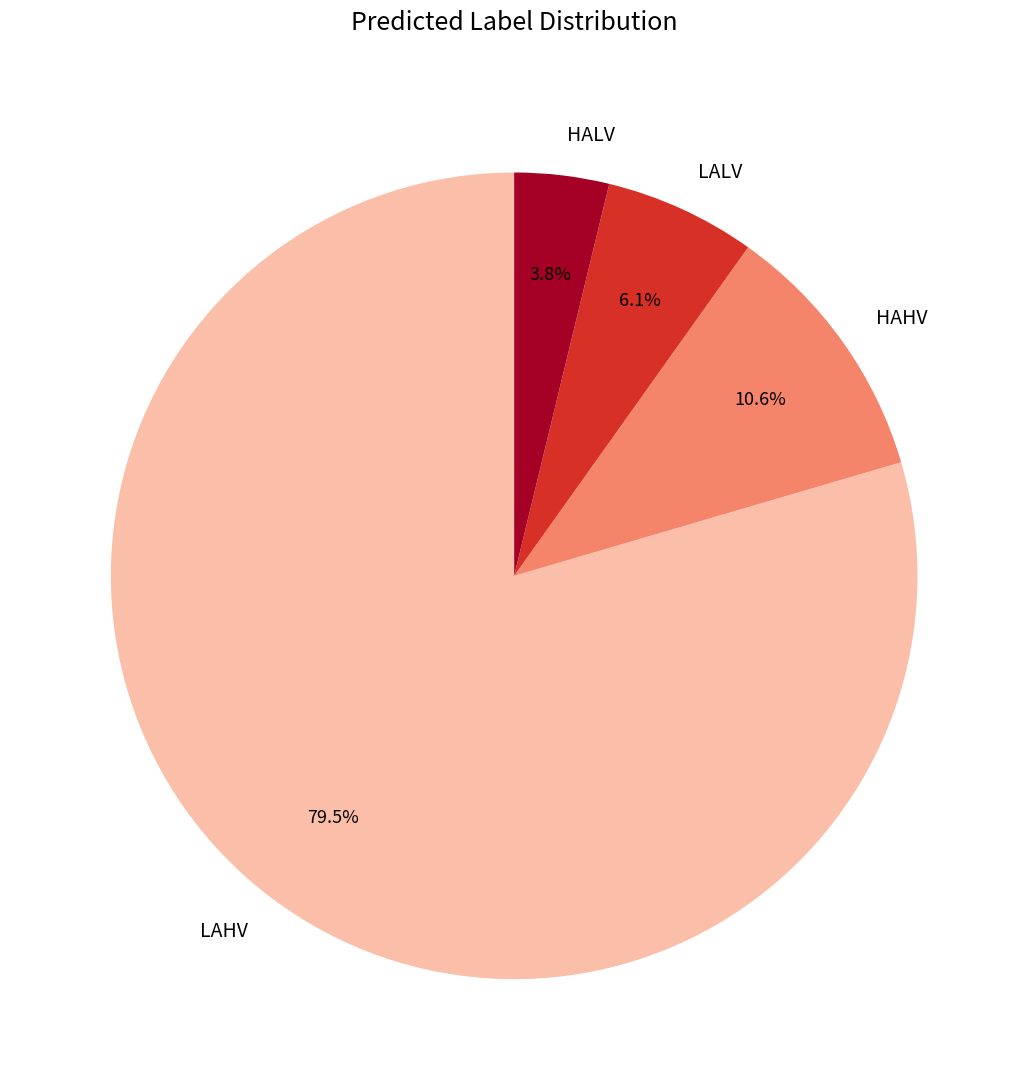

Combined, do LALV and HAHV account for over 50%?

No